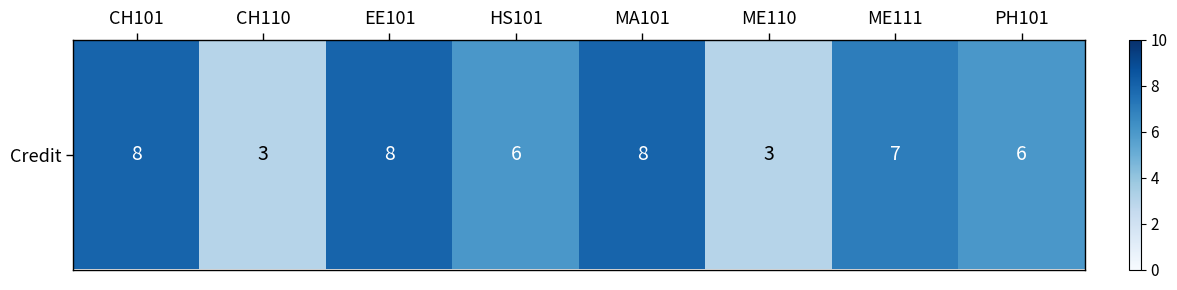

Which category has the highest value across all series?

CH101